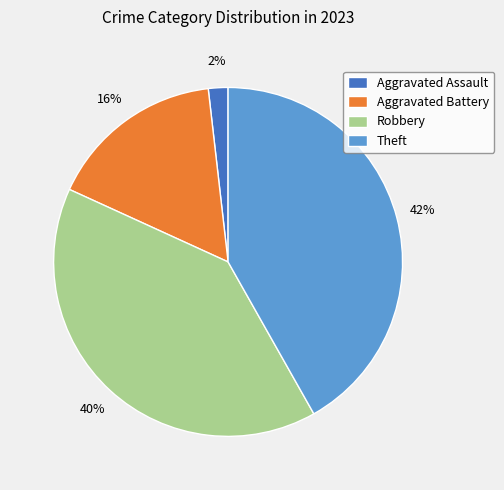

Which category has the smallest portion of the pie?

Aggravated Assault